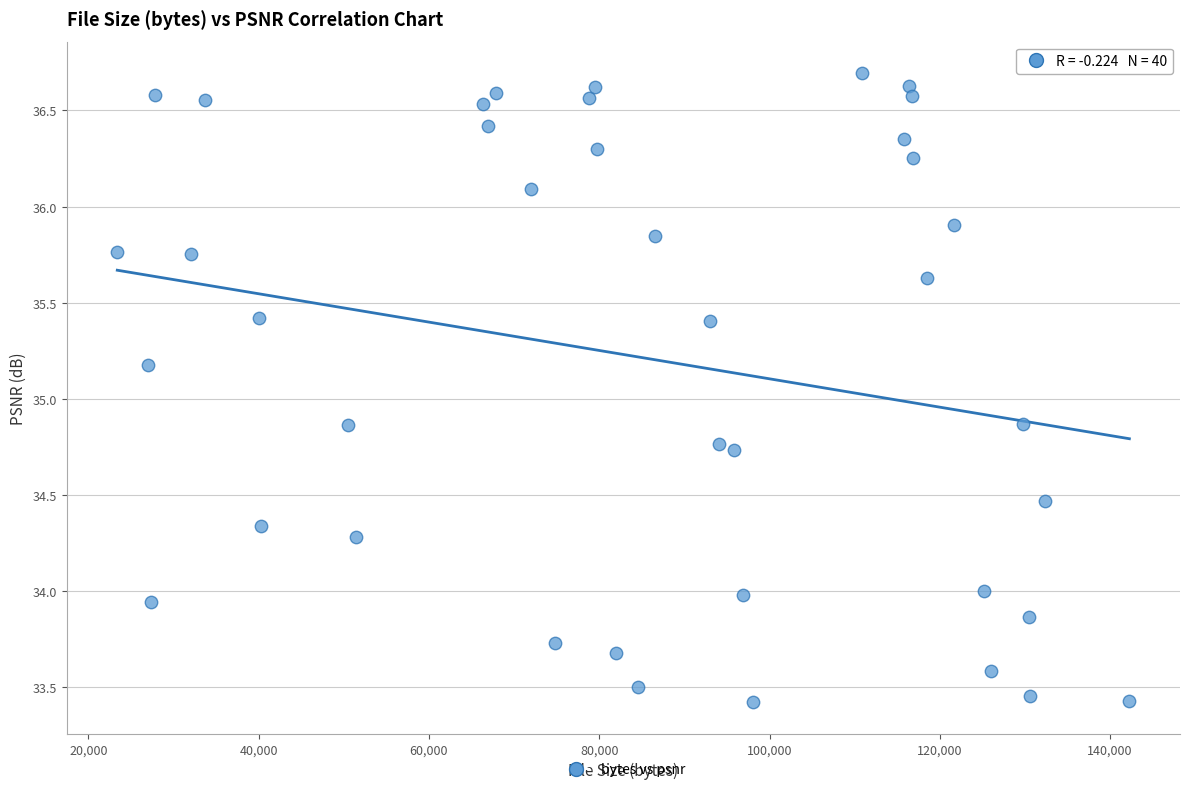

What is the range of Y values (max minus min)?

3.3